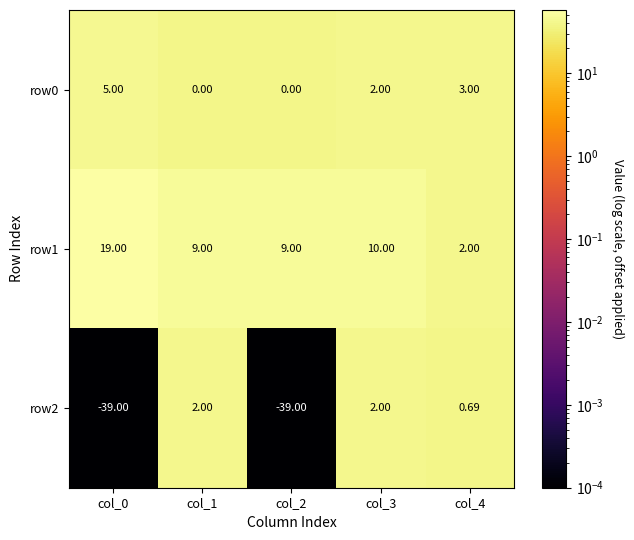

Is the value of row0 at col_1 greater than the value of row1 at col_3?

No